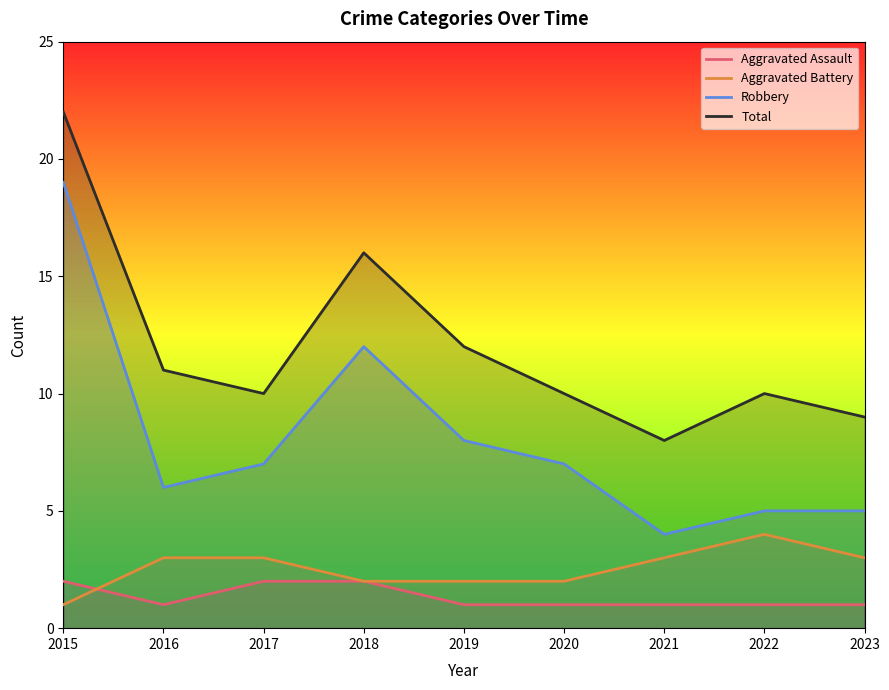

At which label is Robbery closest to 11?

2018